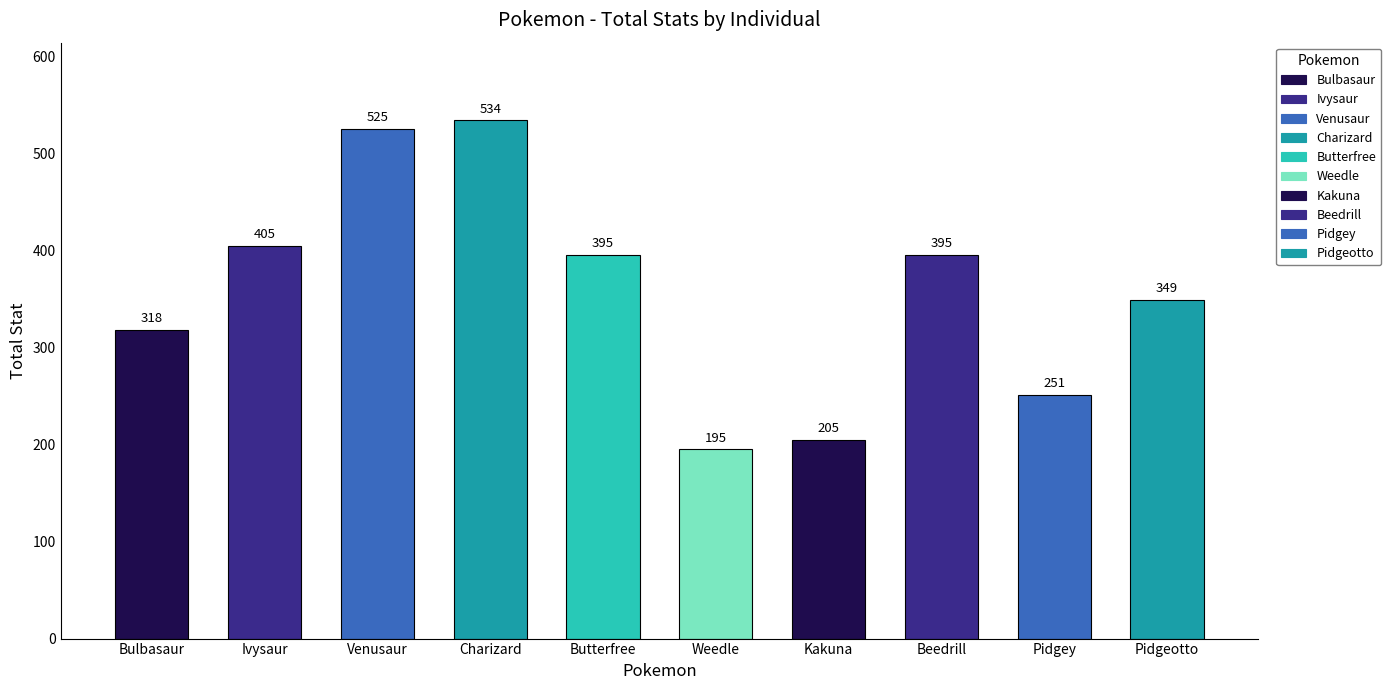

True or false: Attack has a value of 45 at Butterfree.

True